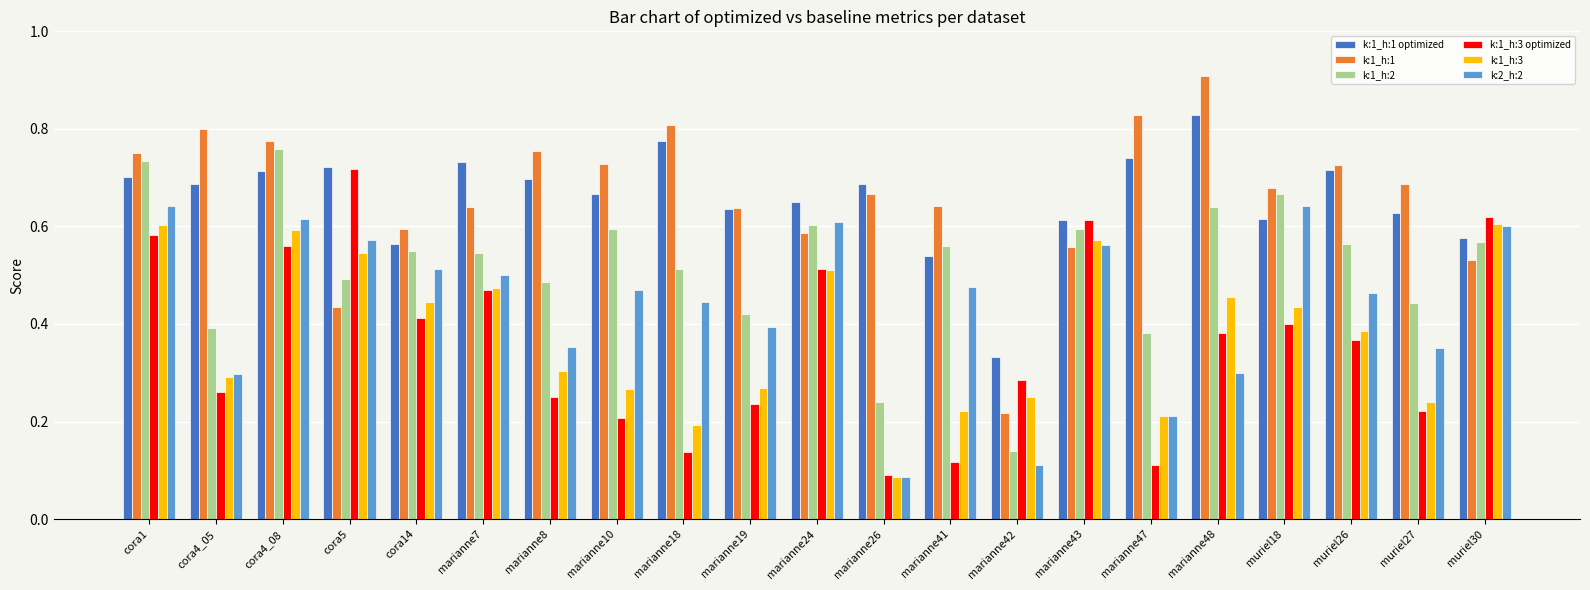

Which series changed the most between muriel26 and muriel27?

k:1_h:3